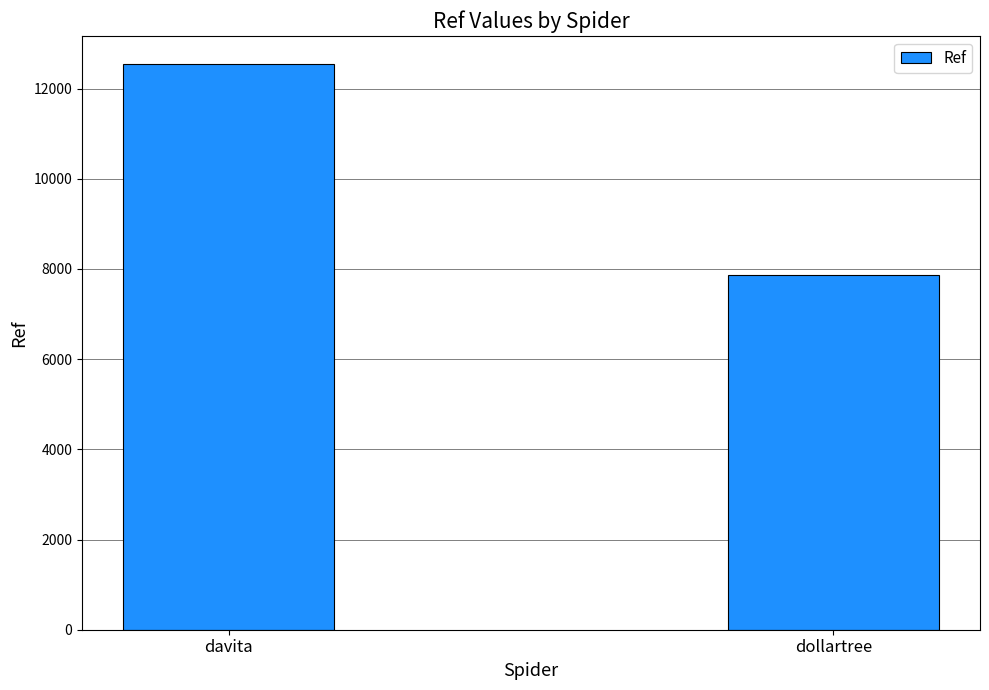

What is the difference between the maximum and minimum values?

4674